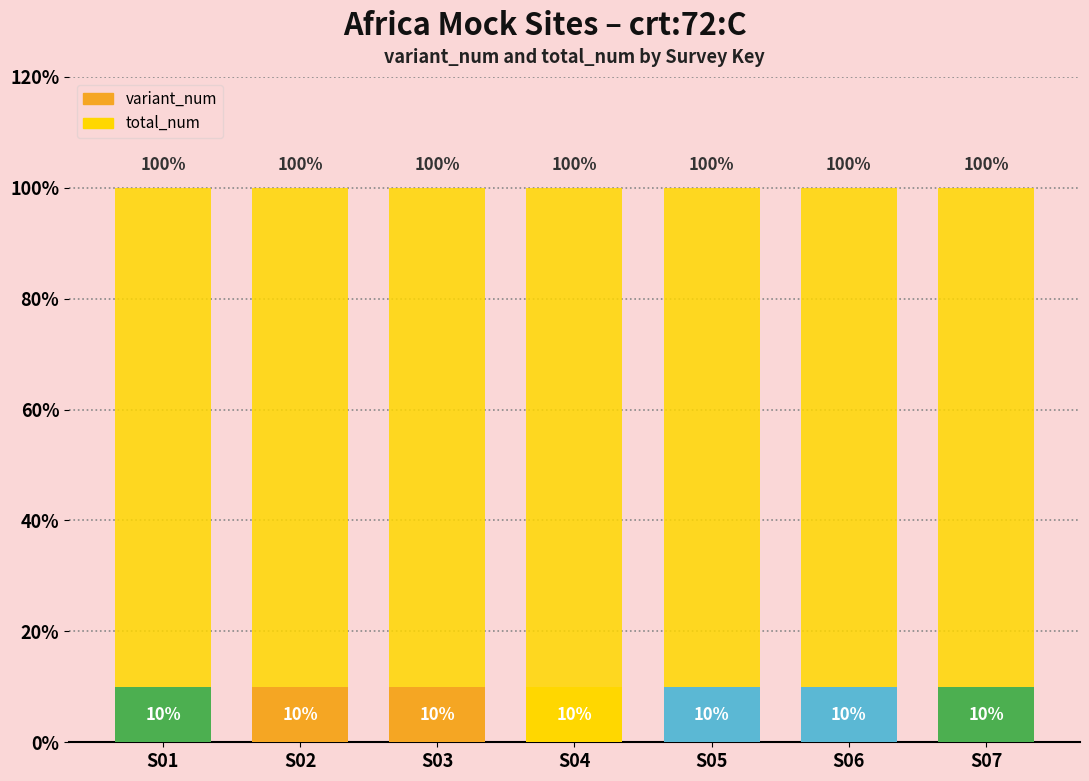

Is the value of total_num at S04 greater than the value of variant_num at S07?

Yes